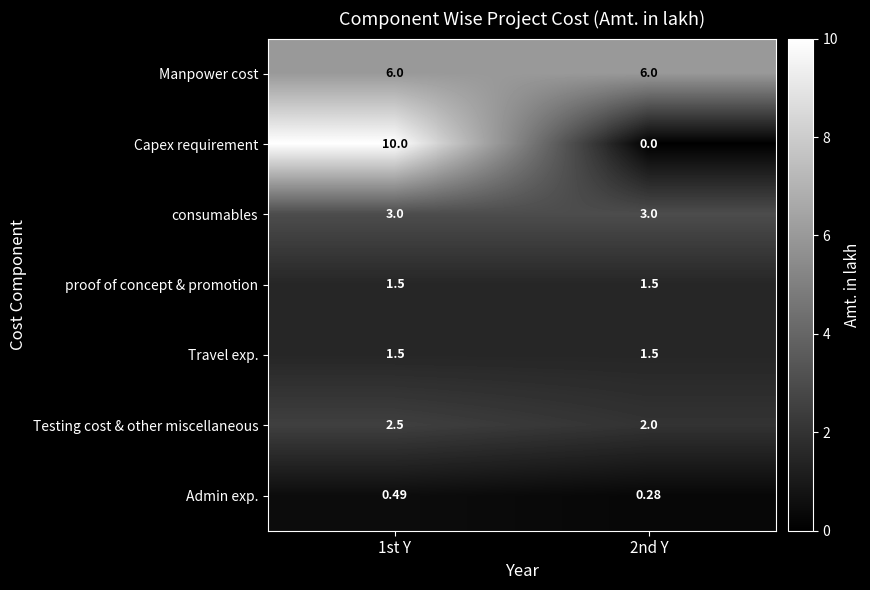

Between 1st Y and 2nd Y, which series saw the biggest shift?

Capex requirement